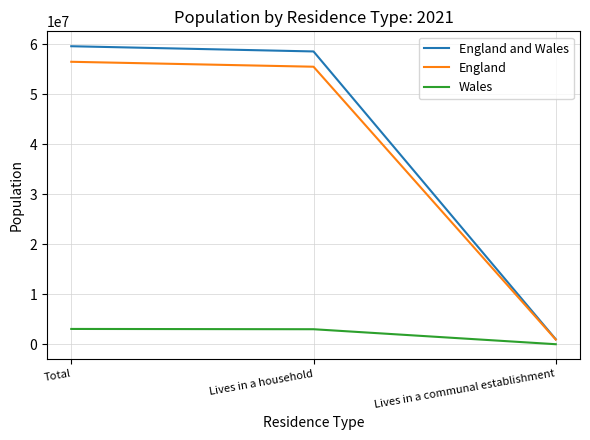

How many lines are shown in the chart?

3